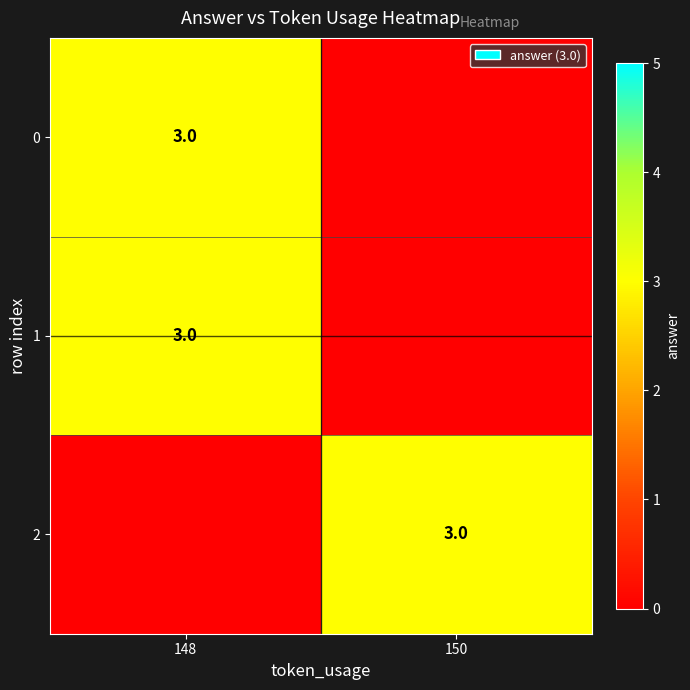

Which series has the widest spread of values?

row_0